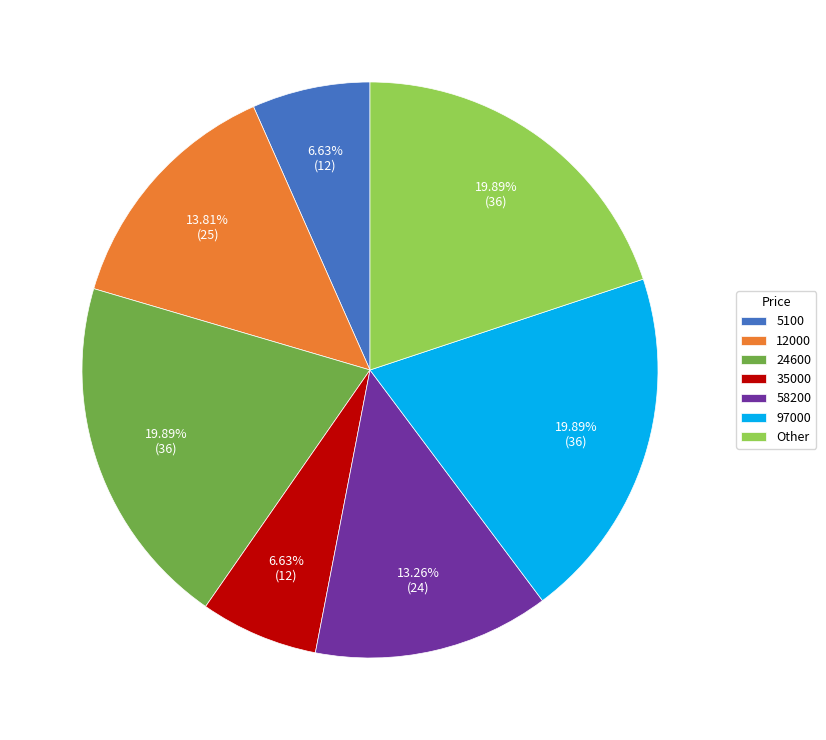

To the nearest percent, what is the difference between the largest and smallest slice percentages?

13%